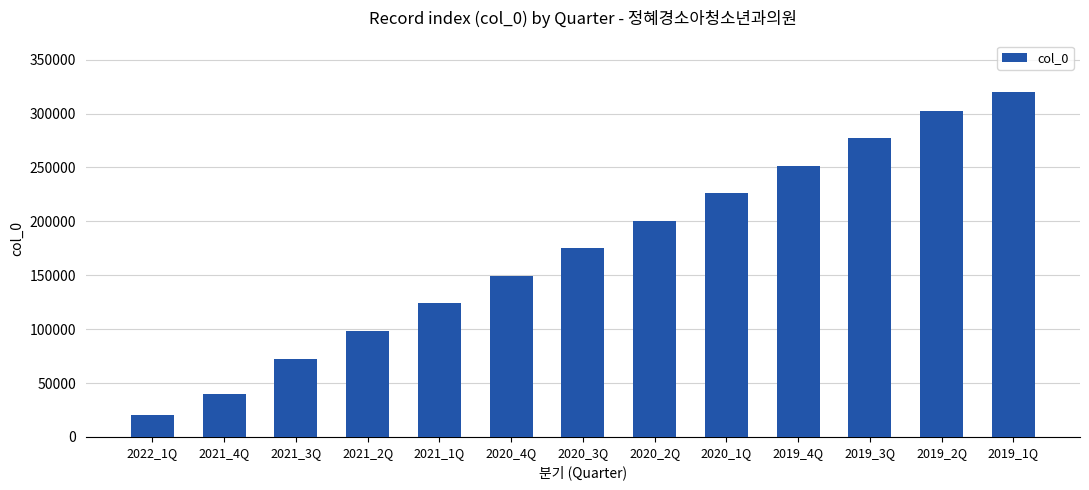

Rank the categories by value from lowest to highest.

2022_1Q, 2021_4Q, 2021_3Q, 2021_2Q, 2021_1Q, 2020_4Q, 2020_3Q, 2020_2Q, 2020_1Q, 2019_4Q, 2019_3Q, 2019_2Q, 2019_1Q